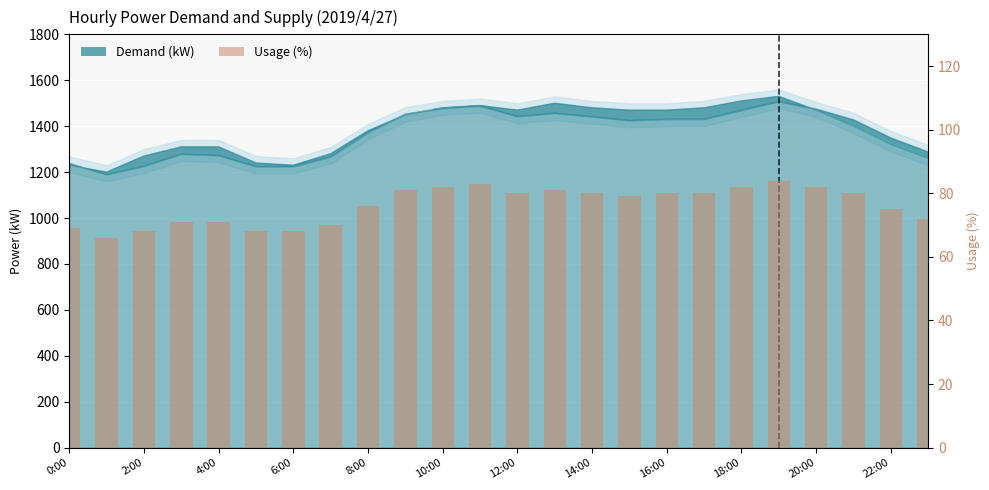

What is the value of the 21st bar from the left?

82